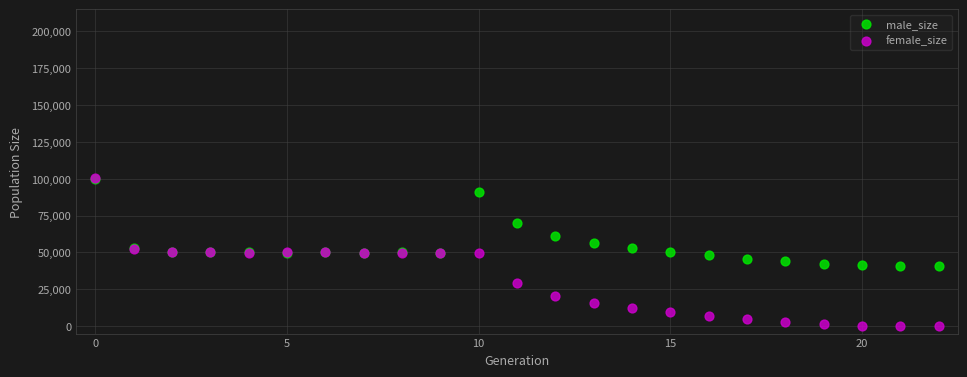

What are all the series names shown in the legend?

male_size, female_size